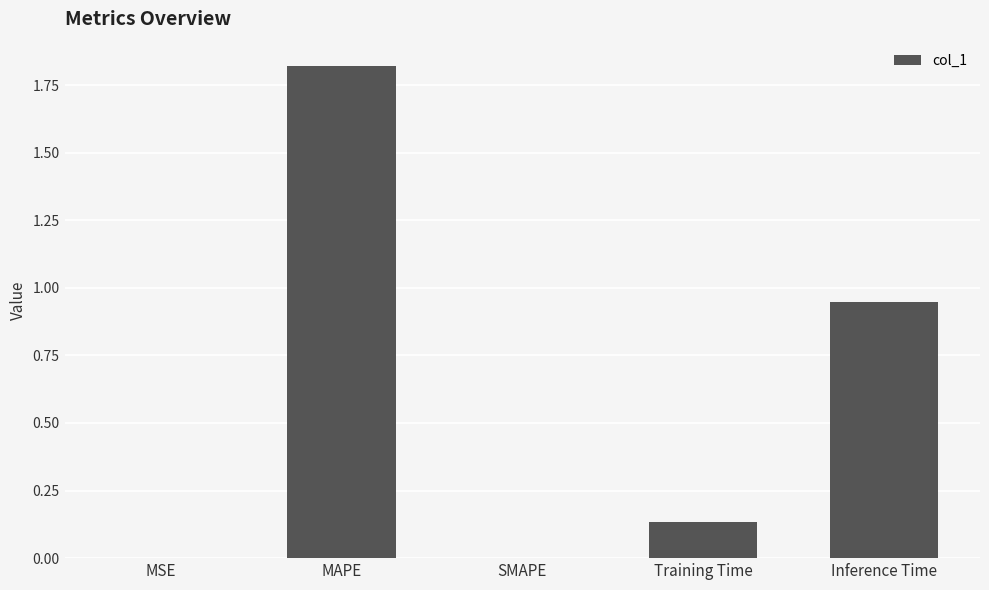

How many series are shown in this chart?

1